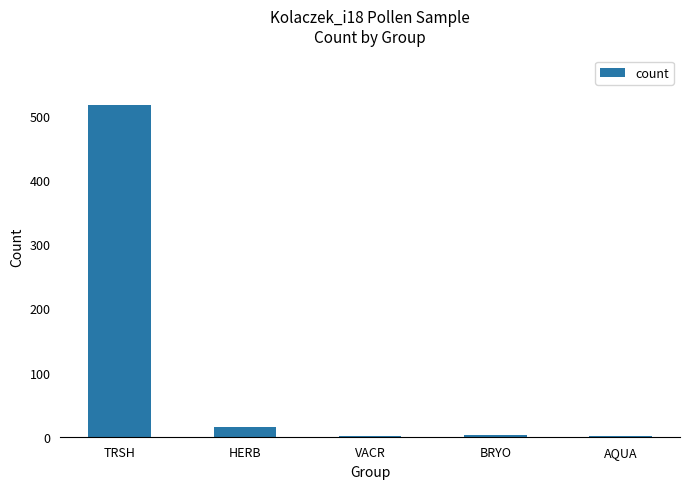

What is the sum of the values at HERB and BRYO?

17